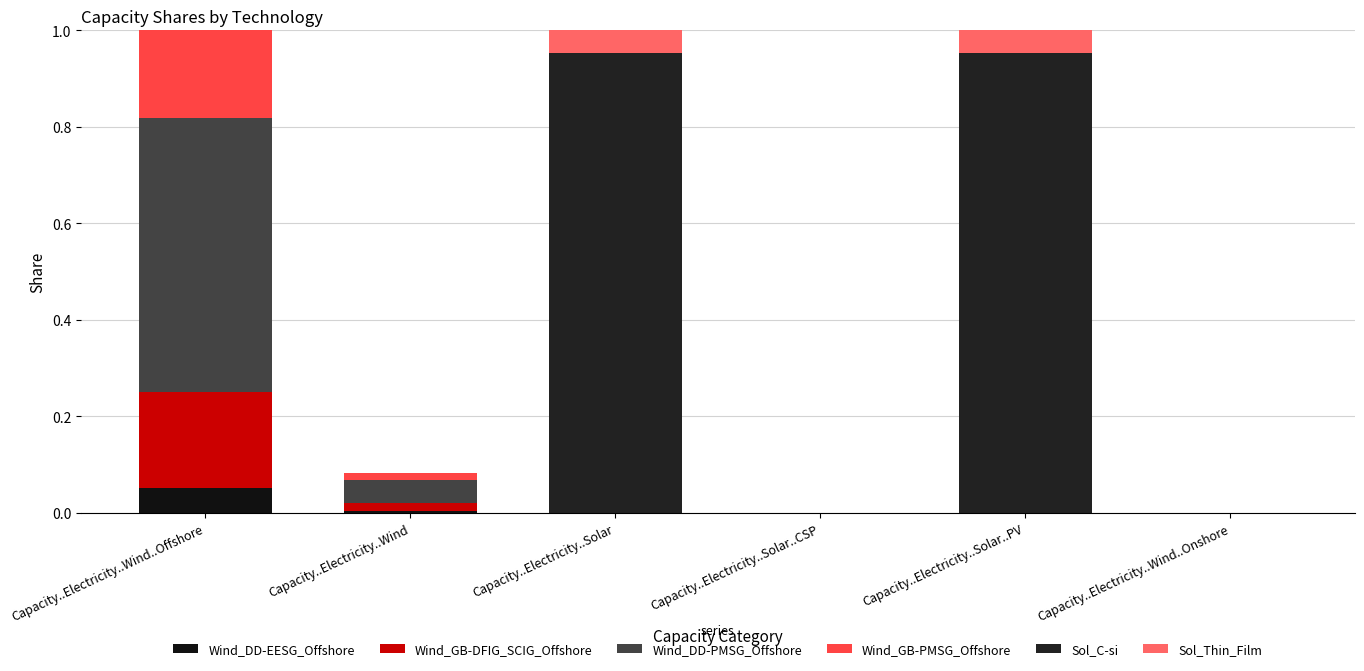

Is it true that Wind_GB-DFIG_SCIG_Offshore equals 0.1 at Capacity..Electricity..Wind..Offshore?

False